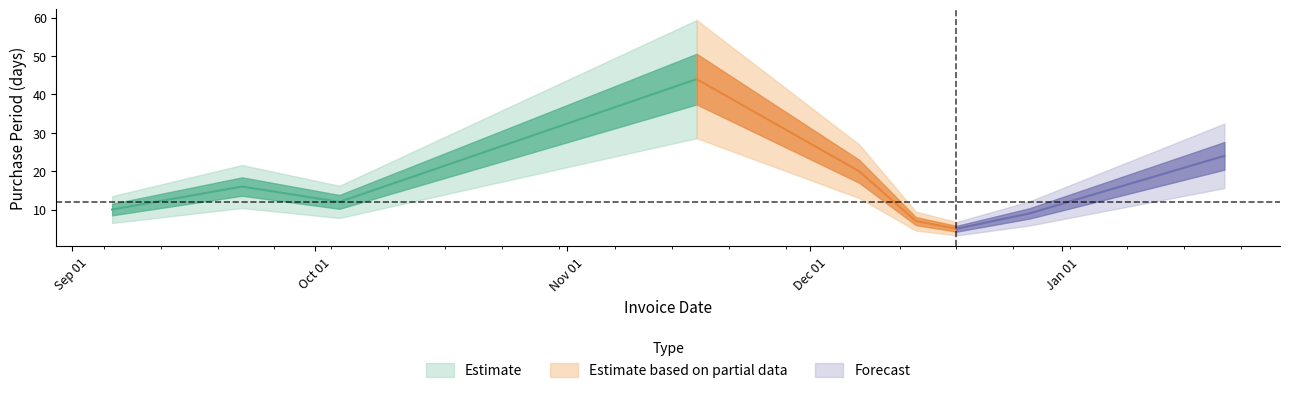

How many values exceed 12?

4